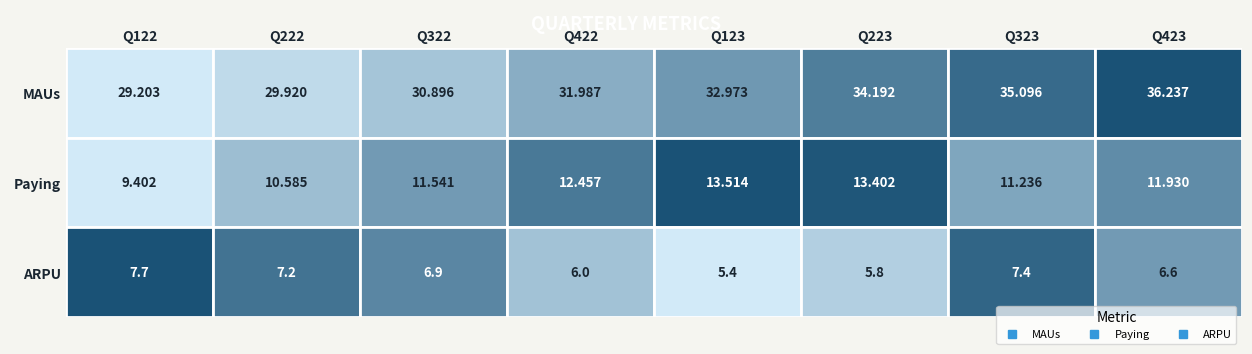

What is the spread (max minus min) of values at Q122?

21.5